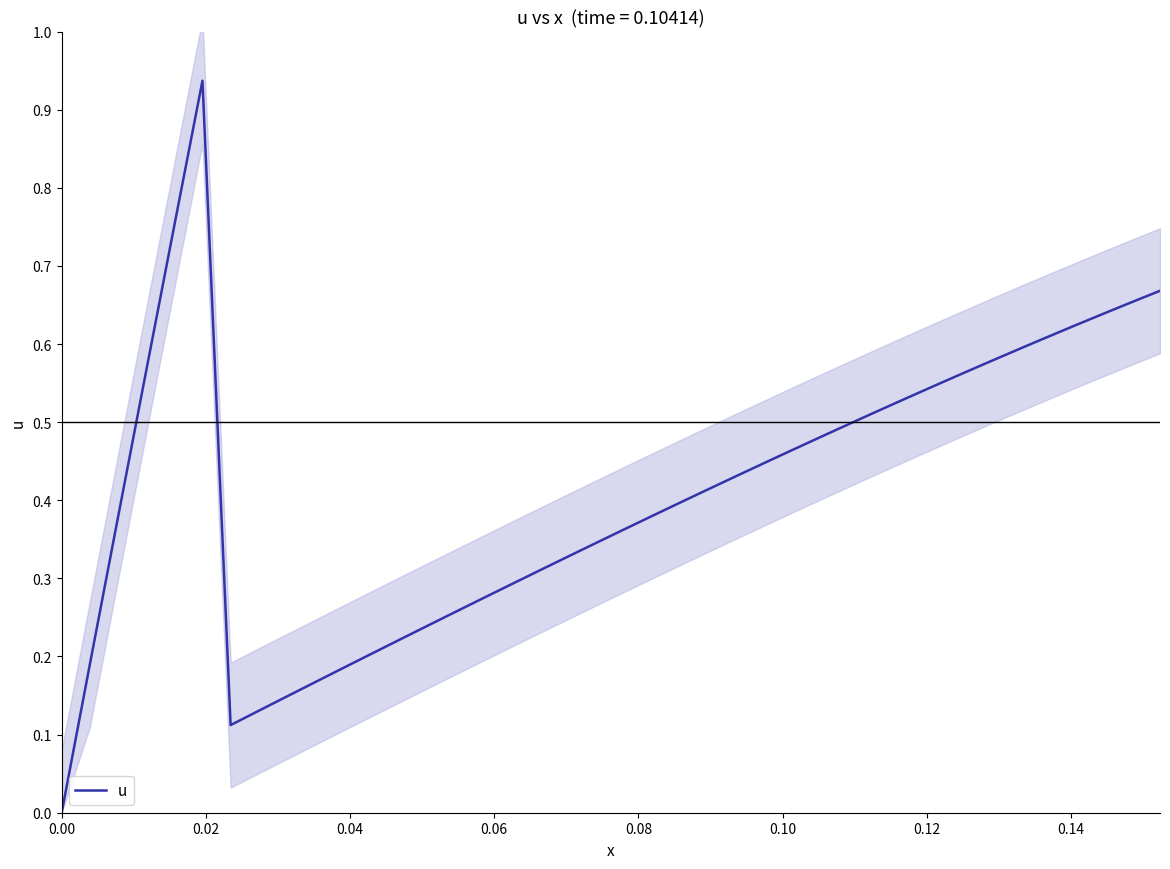

What is the difference between the maximum and minimum values?

0.9